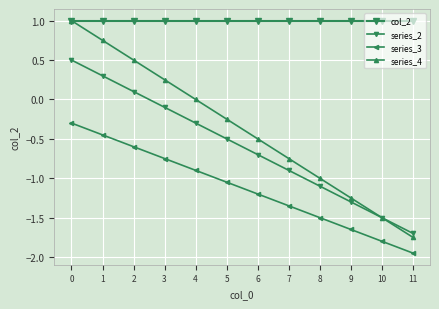

What is the greatest value displayed?

1.0